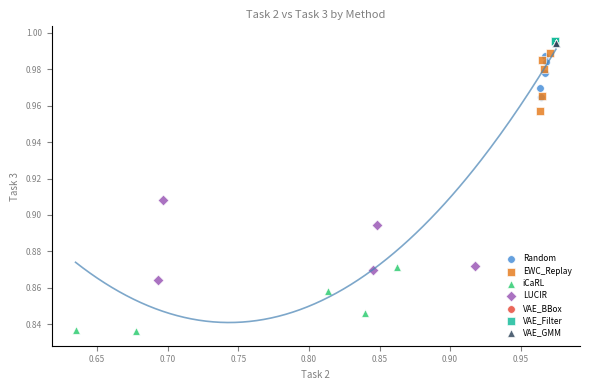

Which series contains the lowest Y value?

iCaRL